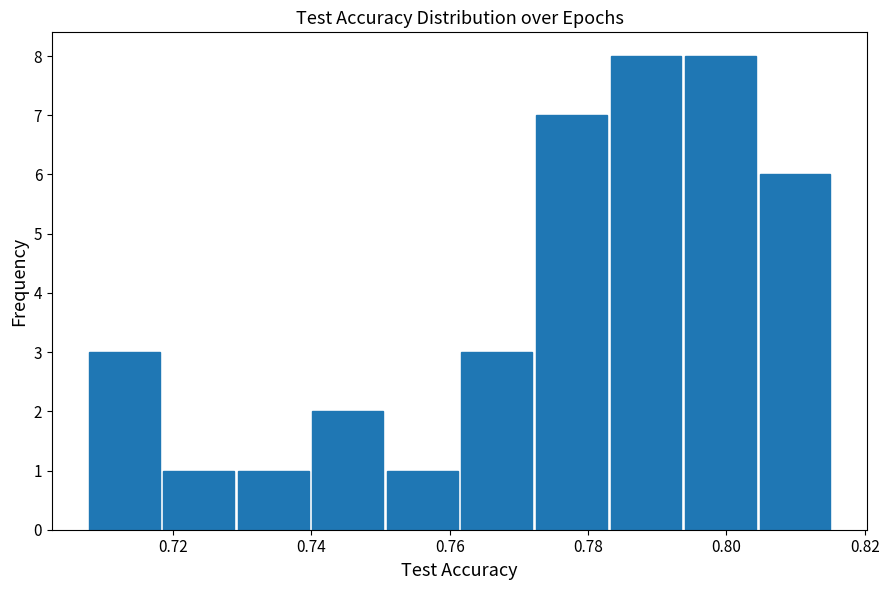

Reading left to right, list every bar in this chart as the range it spans on the x-axis followed by its height. Neither the bar edges nor the heights are printed on the chart, so give them approximately, as read against the axes.

0.708 to 0.718: 3
0.718 to 0.730: 1
0.730 to 0.740: 1
0.740 to 0.750: 2
0.750 to 0.762: 1
0.762 to 0.772: 3
0.772 to 0.782: 7
0.782 to 0.794: 8
0.794 to 0.804: 8
0.804 to 0.816: 6